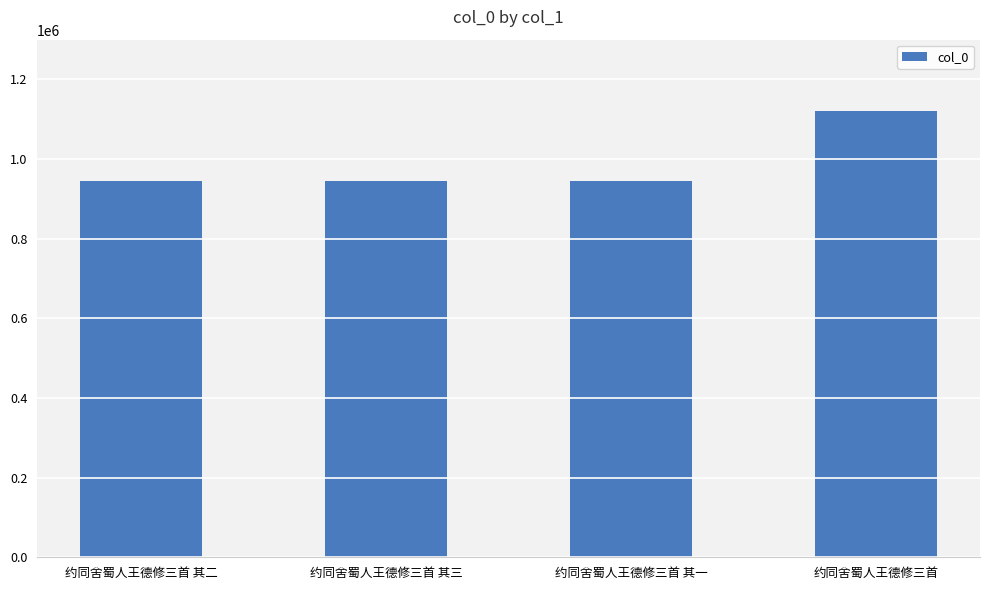

How many values are below 946273?

2